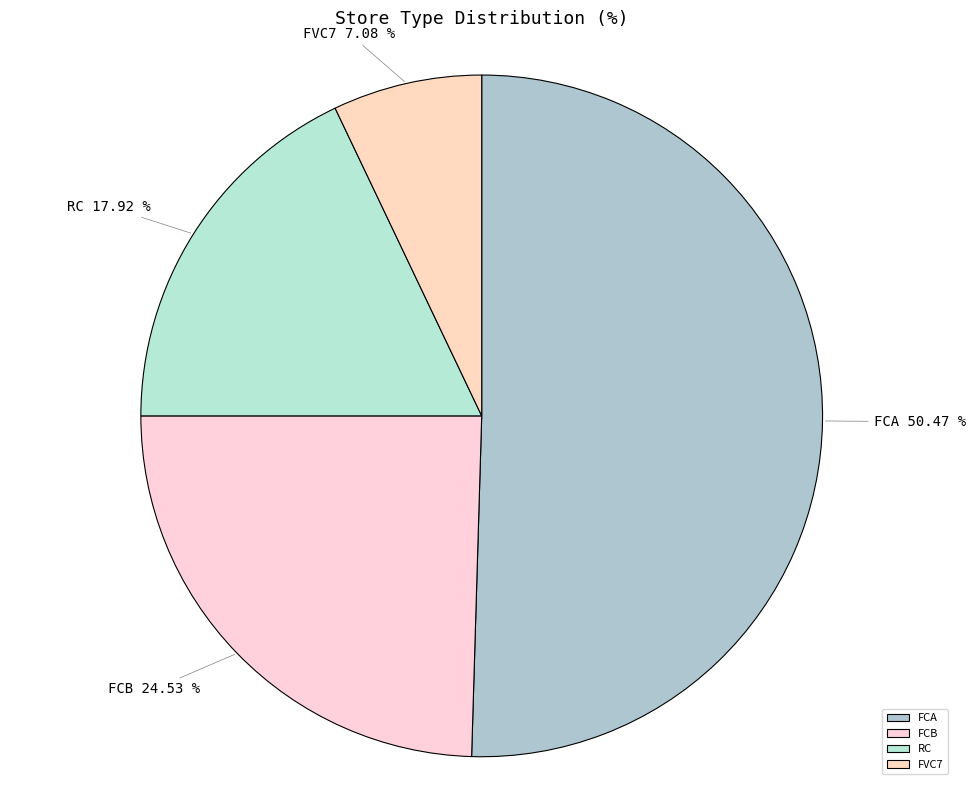

How much of the chart is everything except RC?

82.1%